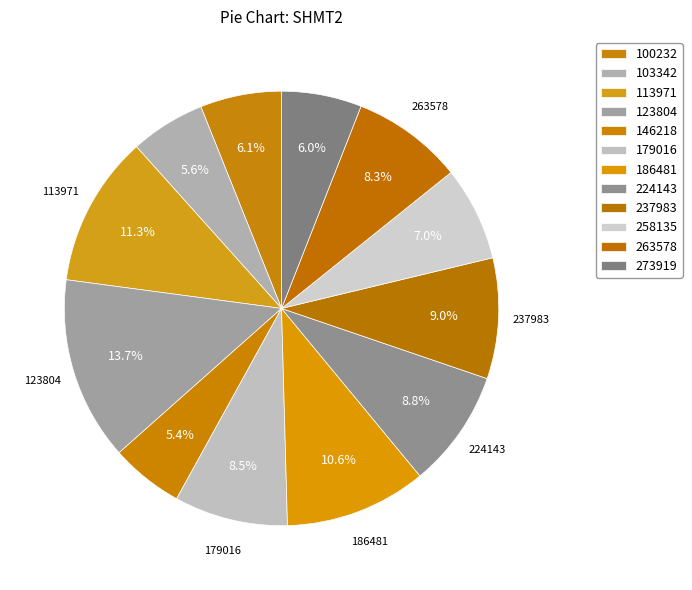

How many slices are in this pie chart?

12